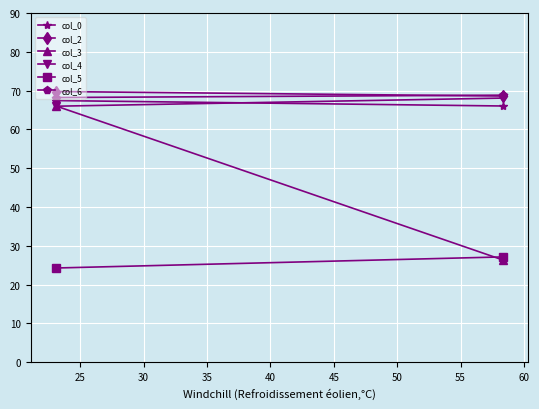

Read the col_2 value at 25.

68.6